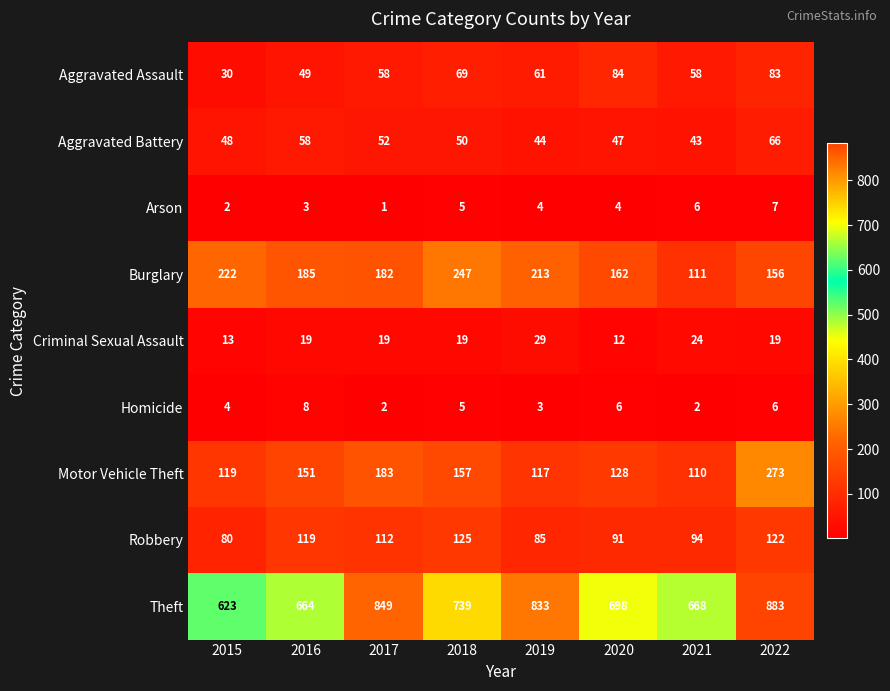

What is the total value across all series at 2020?

1232